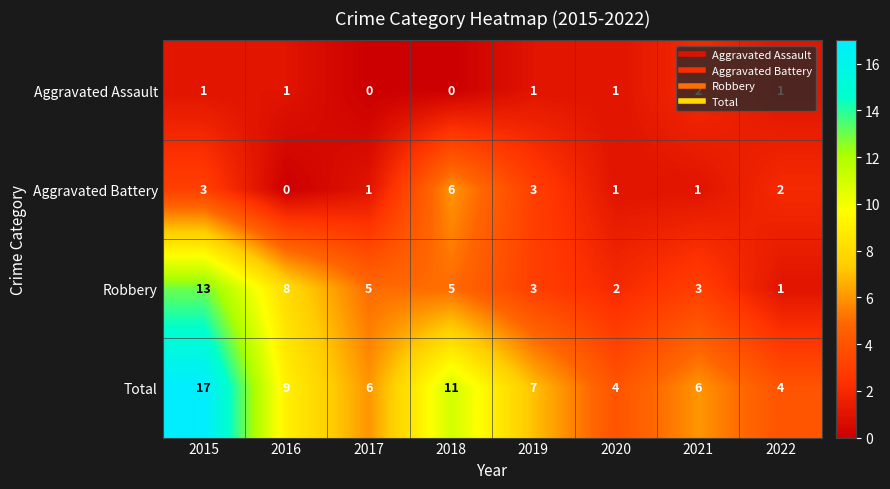

What is the total value across all series at 2020?

8